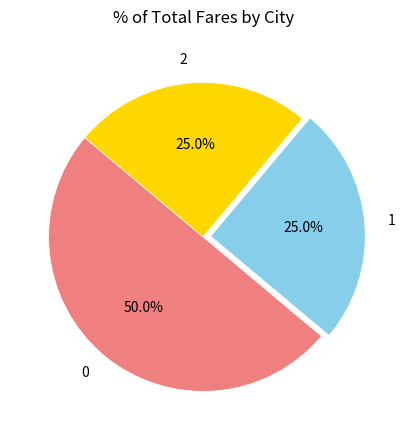

The 1 slice represents 39% of the pie. True or false?

False